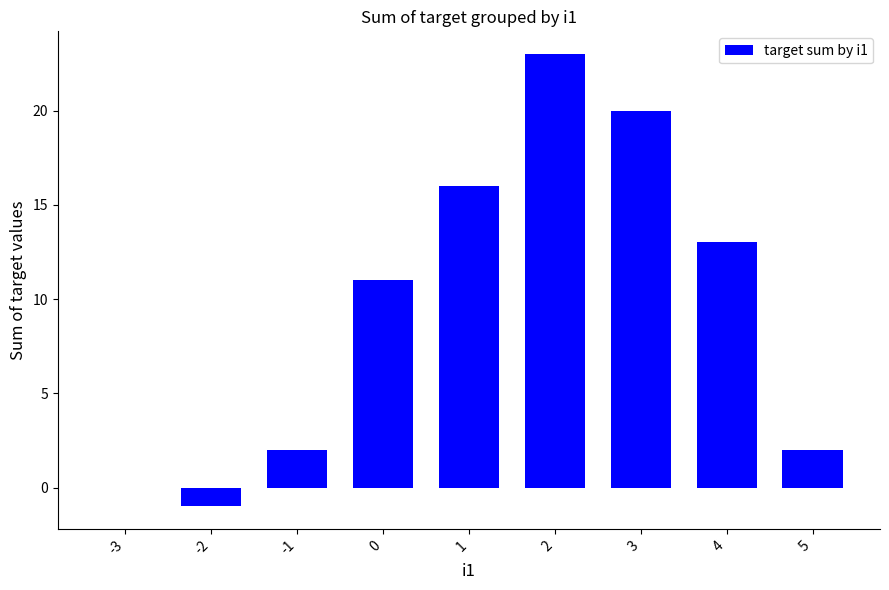

True or false: the data shows 23 at 2.

True